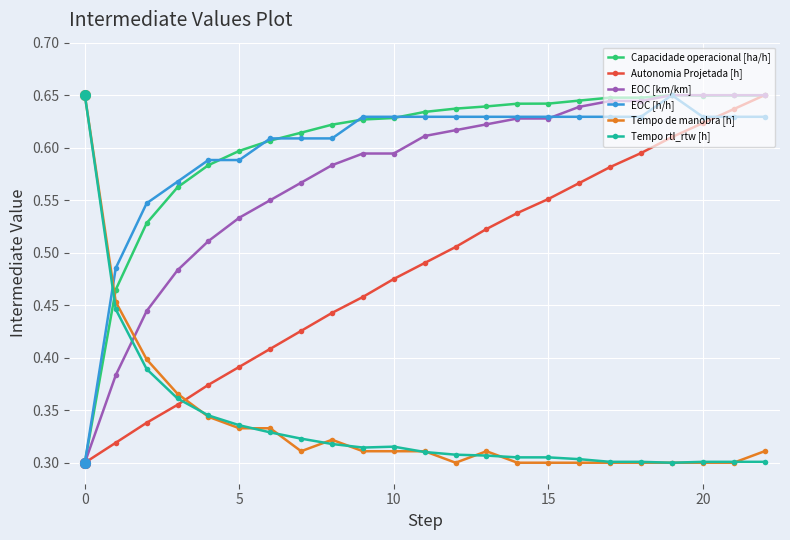

Which series ends up on top after the final intersection of Tempo rtl_rtw [h] and EOC [km/km]?

EOC [km/km]